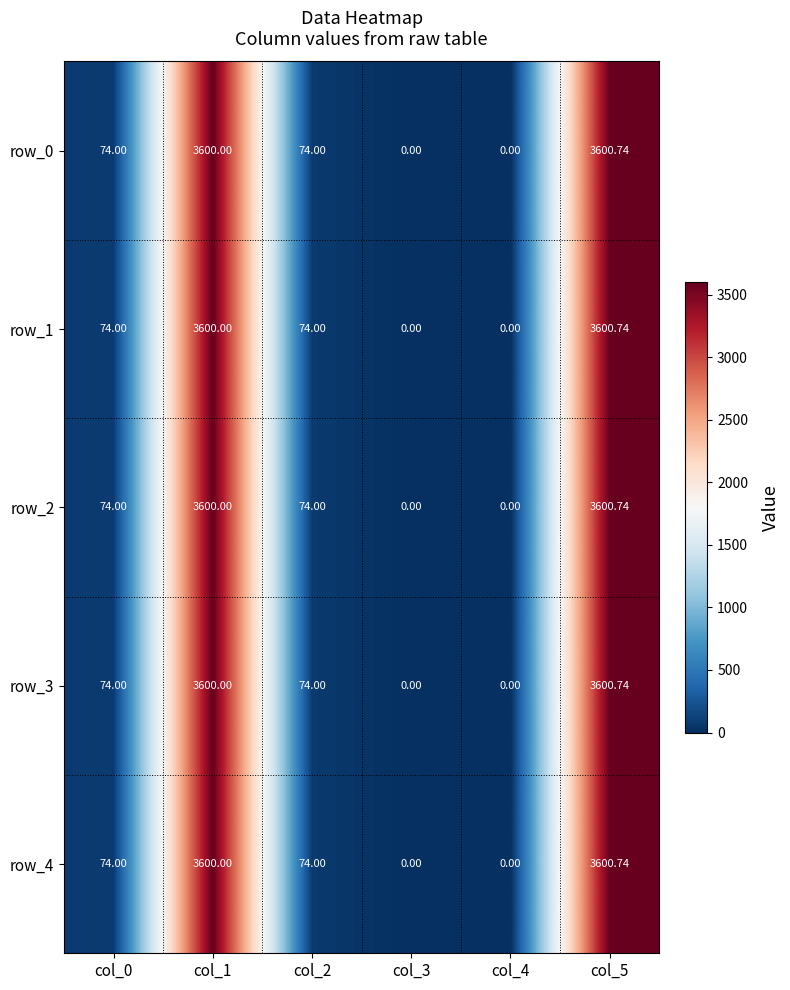

At which category is the sum across all series the highest?

col_5